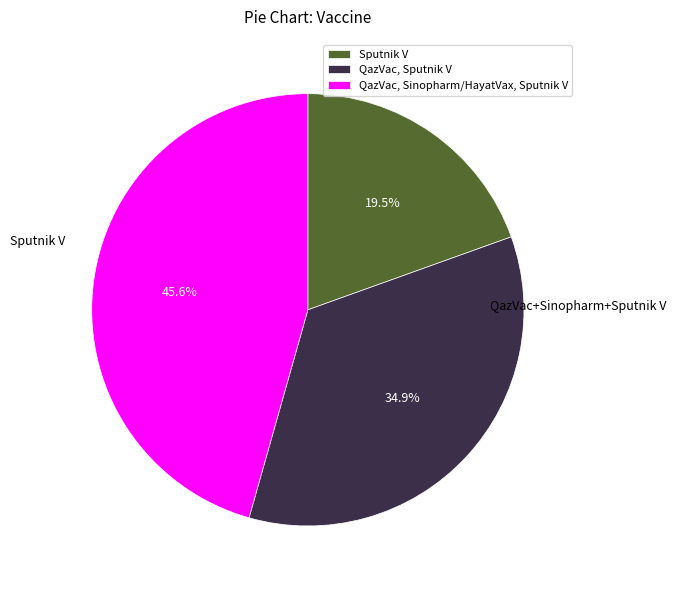

Which category has the smallest portion of the pie?

Sputnik V